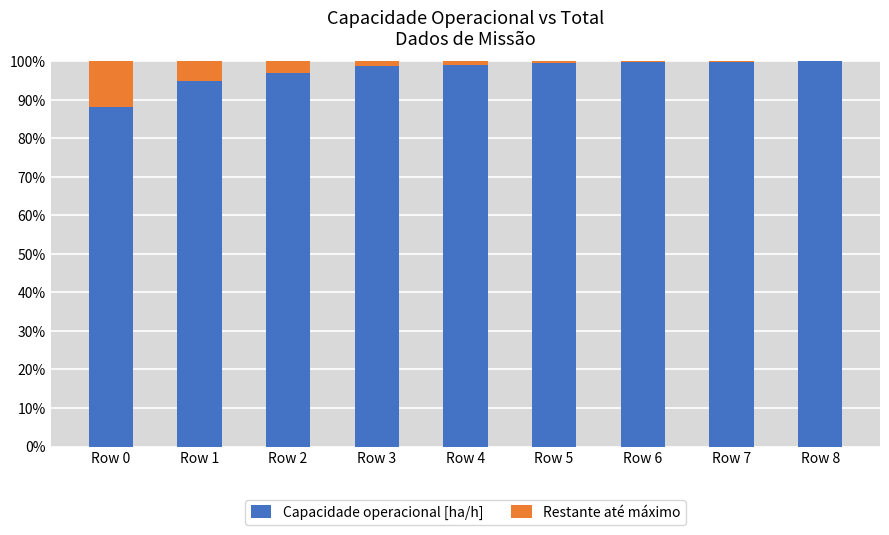

What is the sum of the Capacidade operacional [ha/h] values at Row 4 and Row 0?

186.8